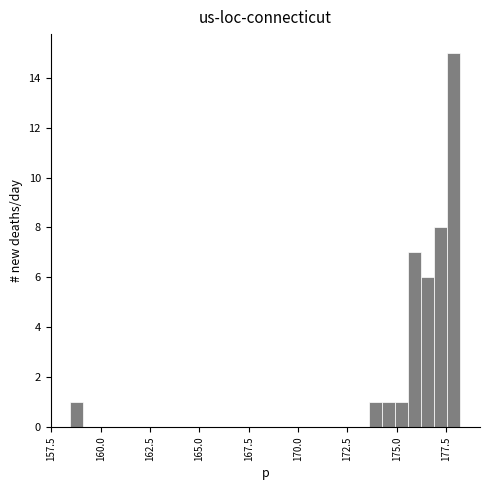

Around what value on the x-axis is the tallest bar? Give the approximate position of its centre, as read against the axis.

178.0